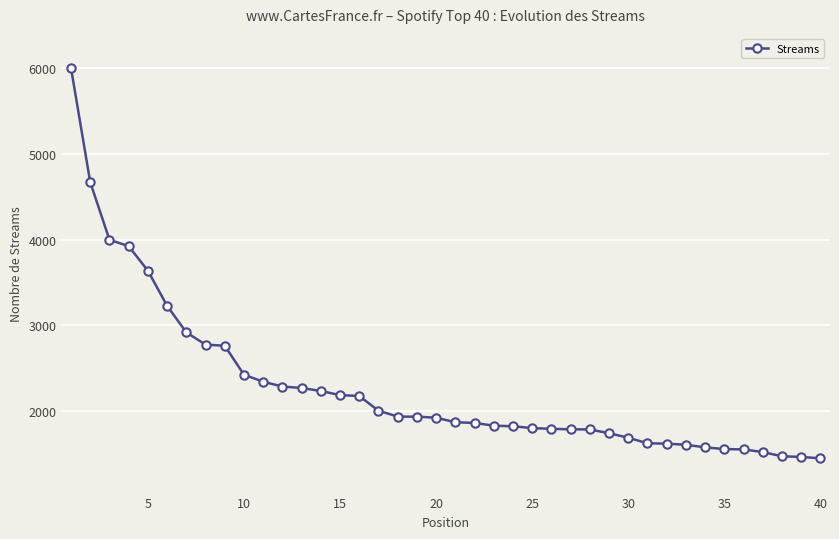

What is the average value?

2274